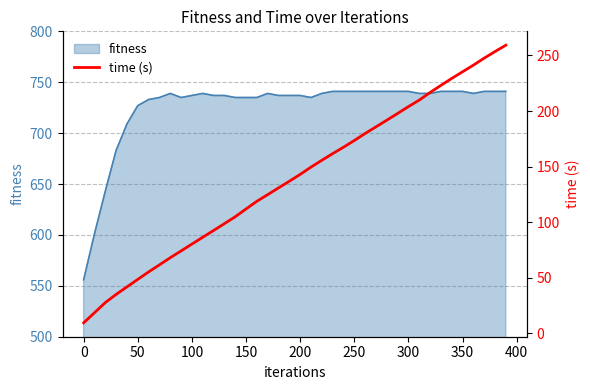

Is it true that fitness equals 741 at 350?

True